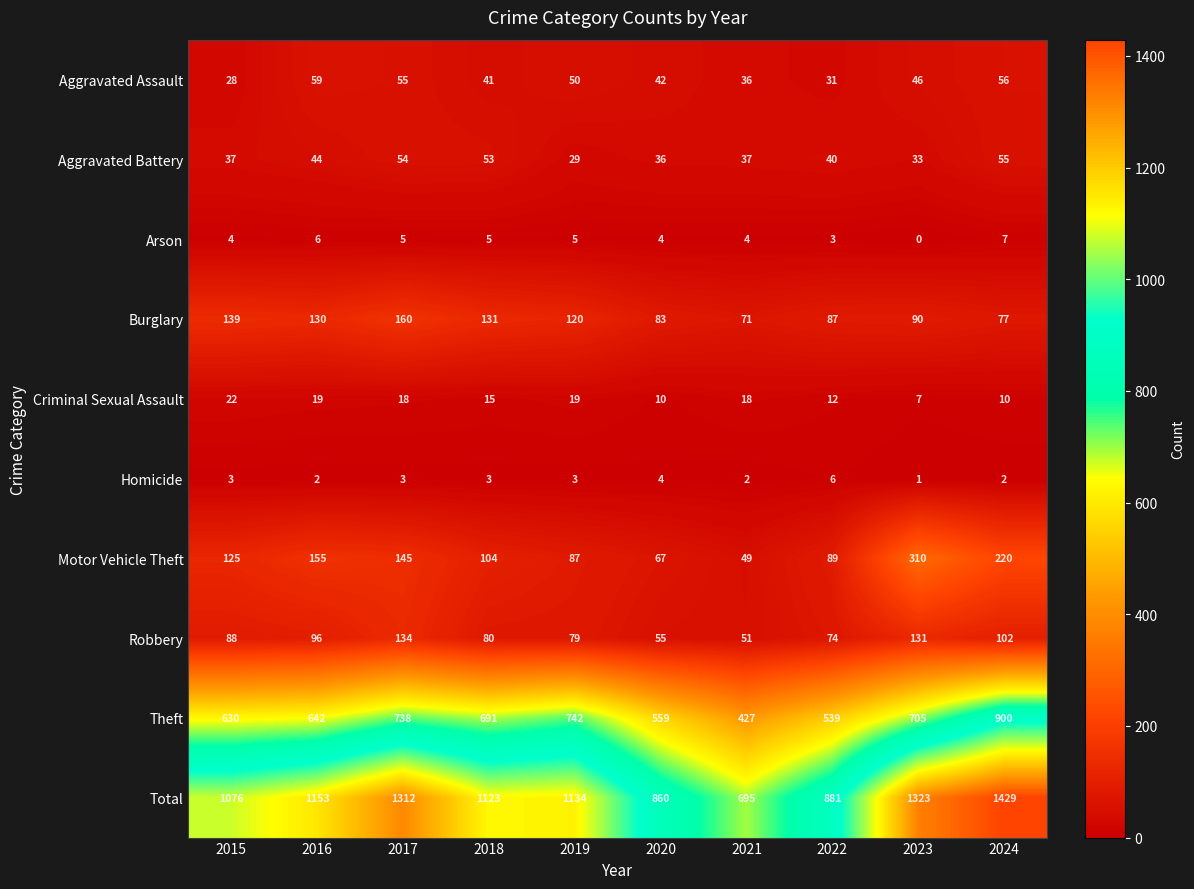

What is the difference between the maximum and minimum values in the Total series?

734